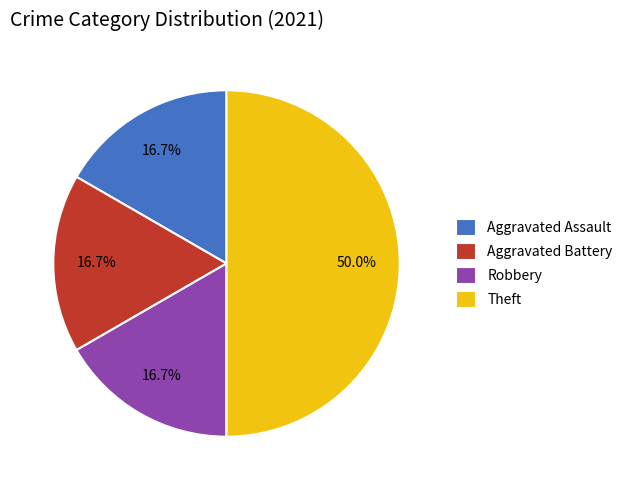

What percentage is the Aggravated Assault slice, to the nearest percent?

17%